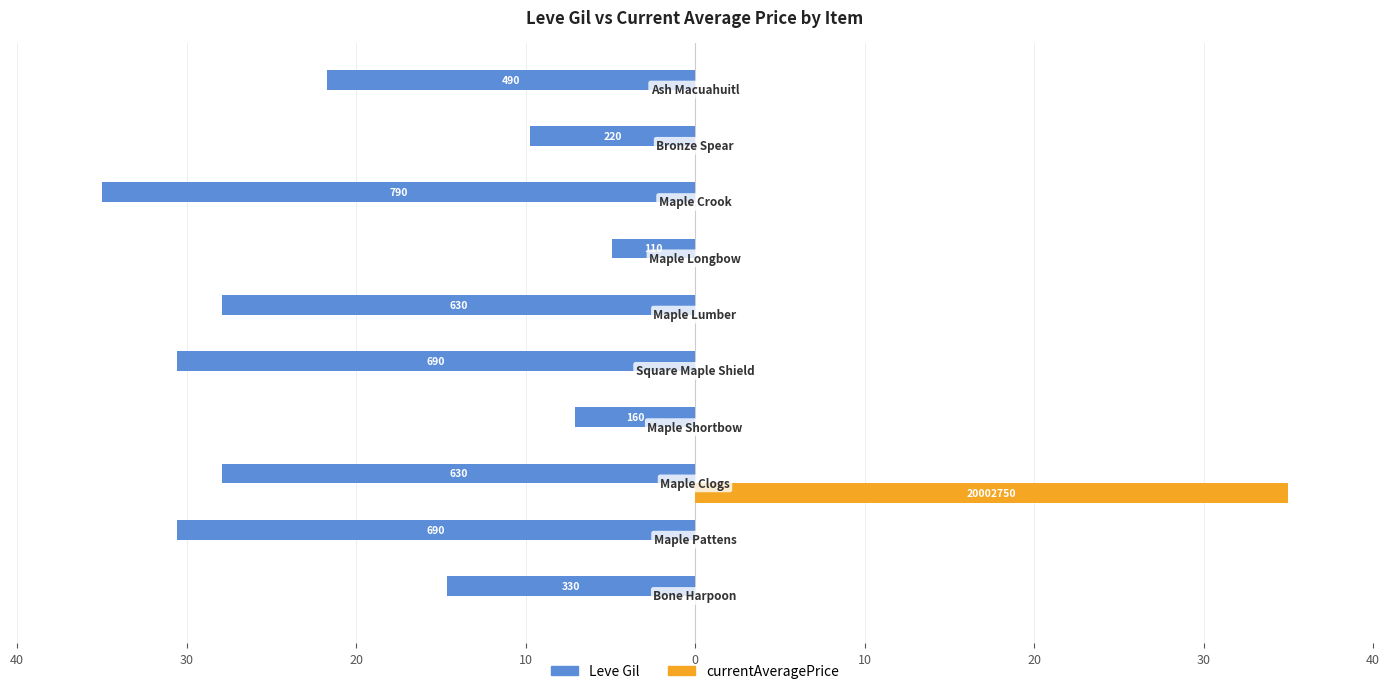

What are all the series names shown in the legend?

Leve Gil, currentAveragePrice